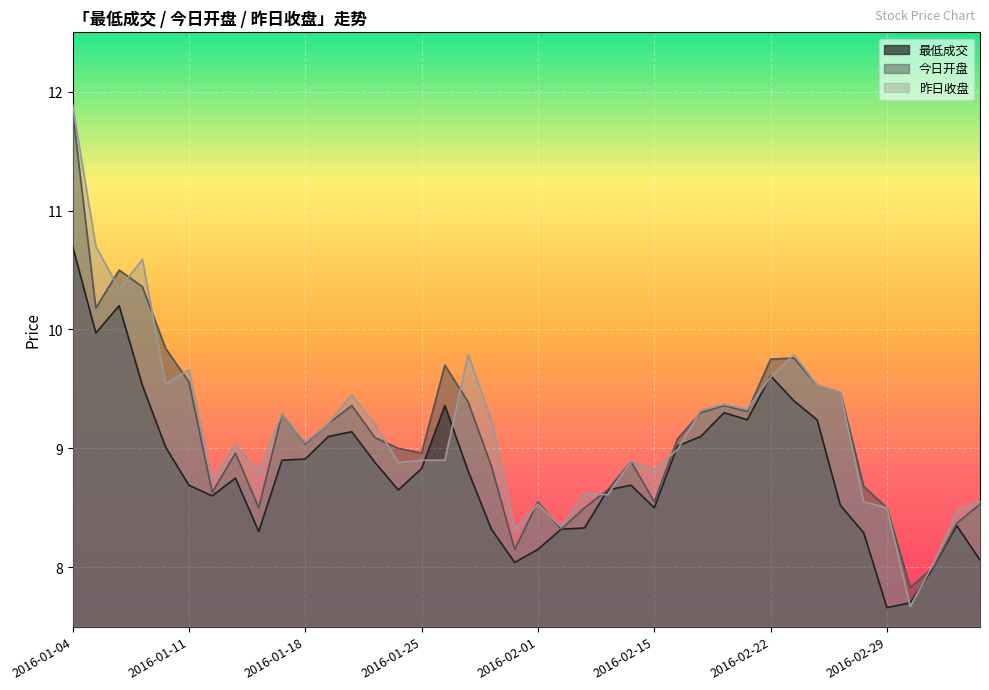

What is the difference between the 昨日收盘 values at 2016-02-05 and 2016-02-18?

0.5